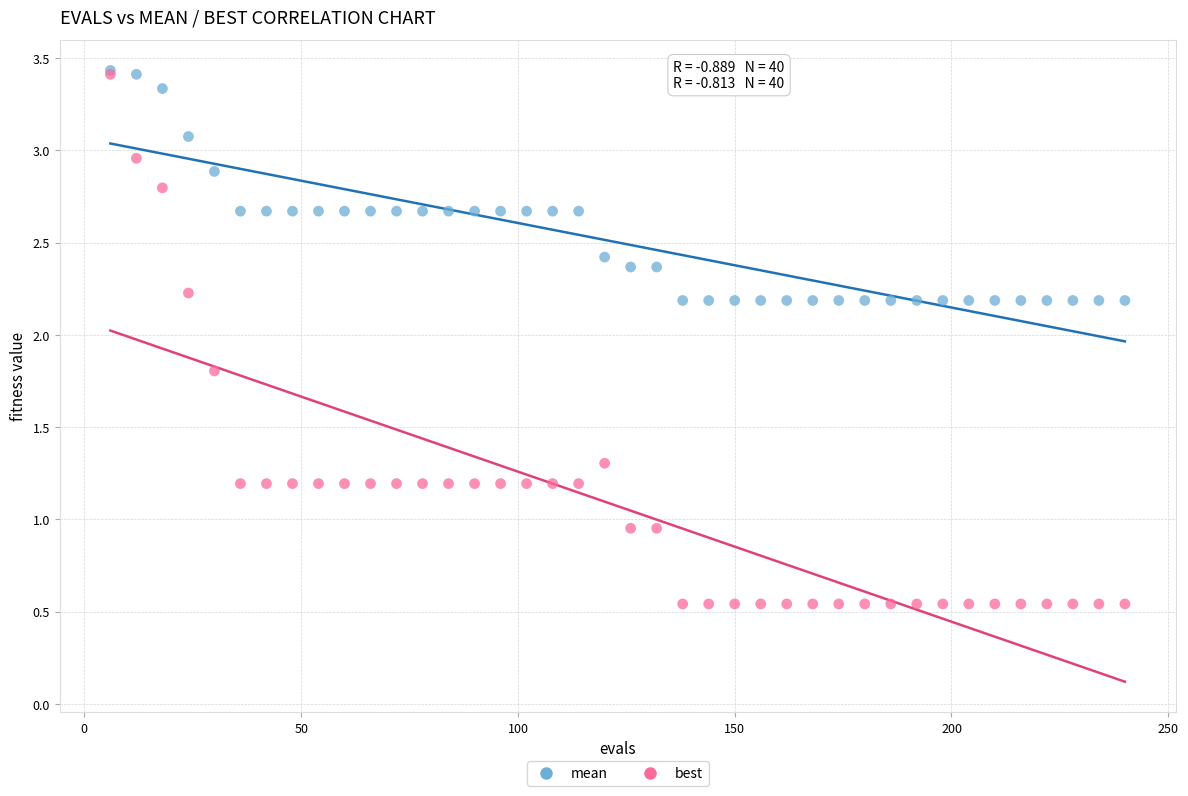

Which series has the widest spread of Y values?

best